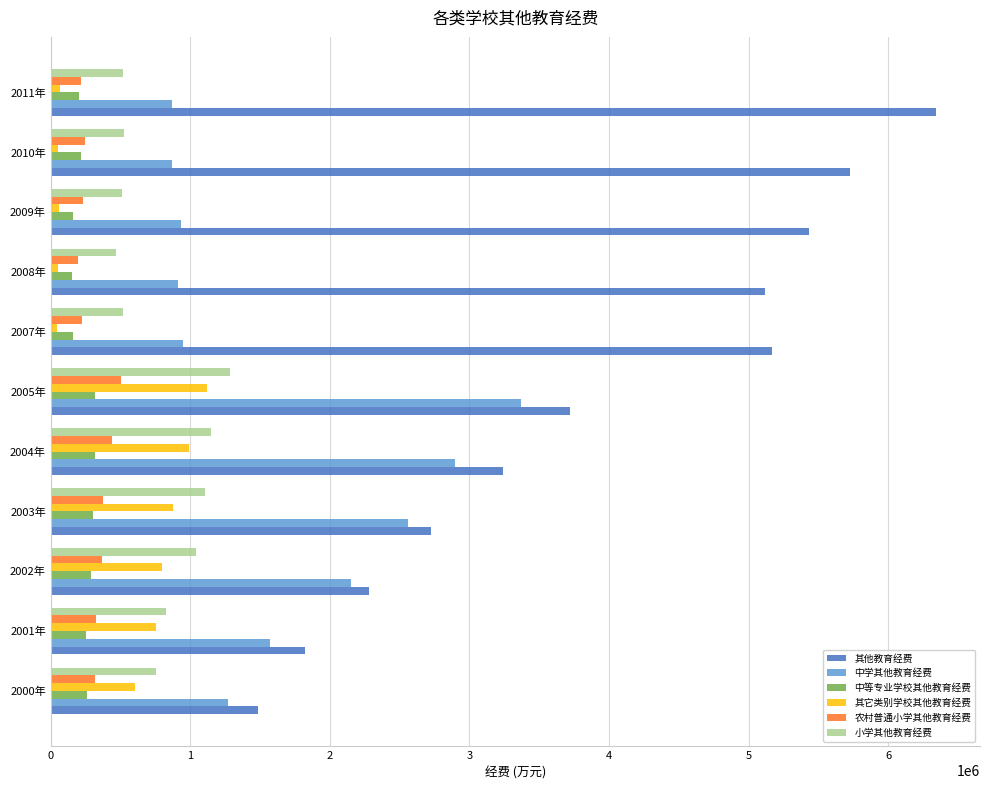

Which series has the largest total across all categories?

其他教育经费